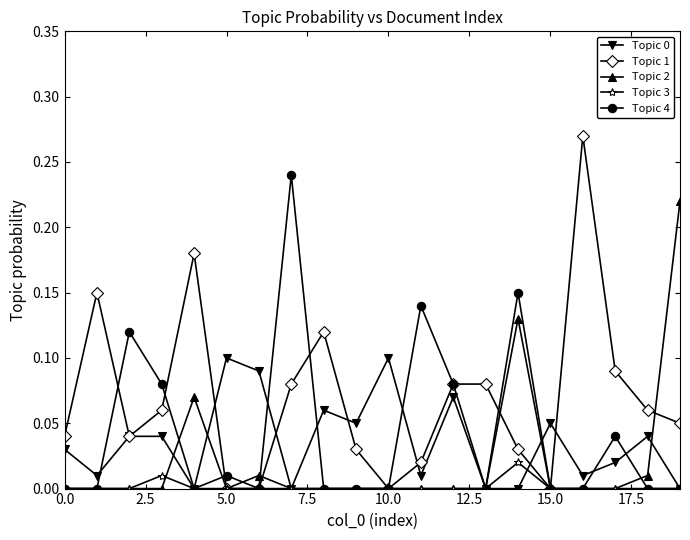

Which series has the largest total across all categories?

Topic 1